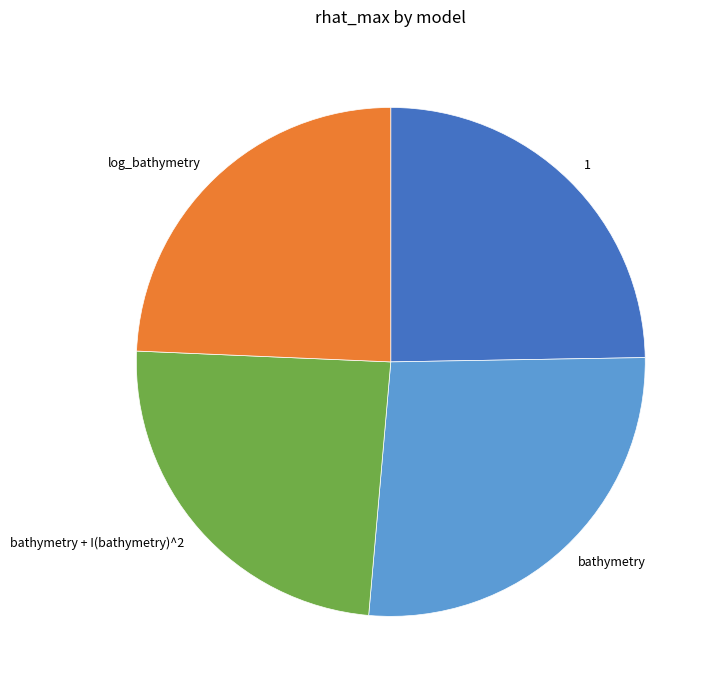

What is the largest slice in the pie chart?

bathymetry